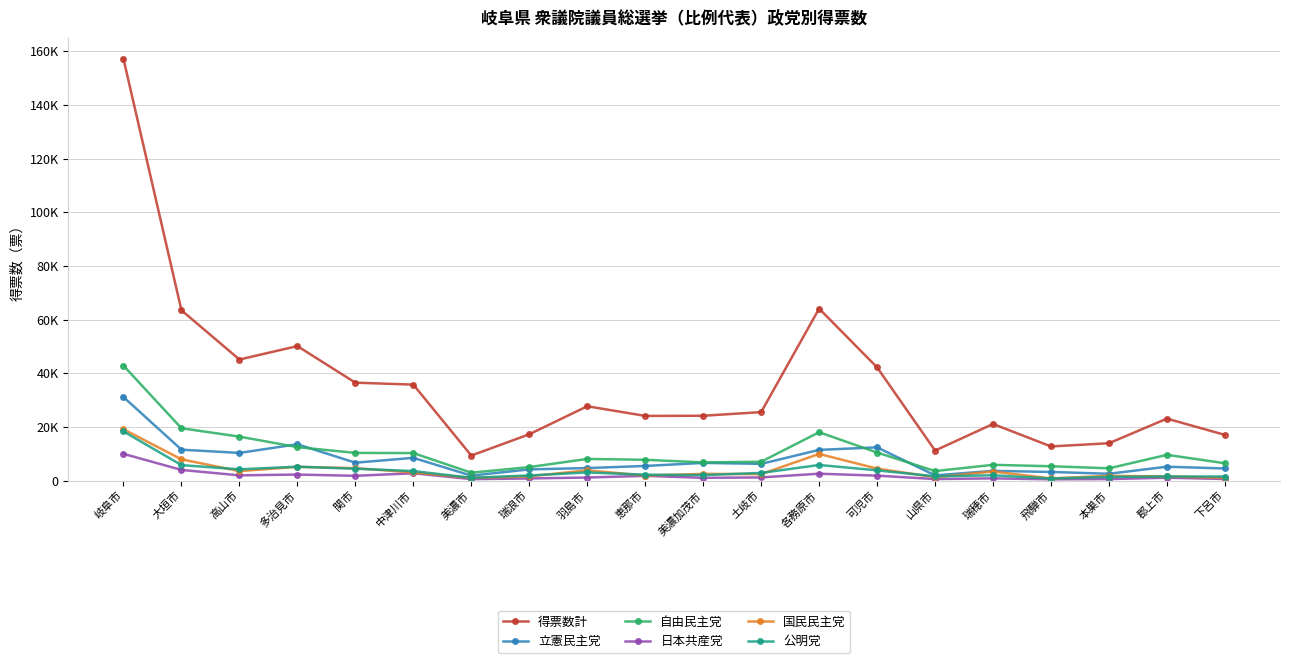

Reading left to right, extract all data points from this chart.

得票数計: 157200.0	63474.0	45122.0	50118.0	36483.0	35761.0	9313.0	17249.0	27693.0	24104.0	24153.0	25515.0	64094.0	42183.0	11183.0	21084.0	12712.0	13916.0	23085.0	17017.0
立憲民主党: 31132.0	11509.0	10301.7	13527.1	6655.1	8461.5	1822.7	4161.0	4654.7	5438.8	6583.1	6221.1	11430.3	12377.7	1922.5	3604.8	3204.3	2524.4	5157.4	4495.6
自由民主党: 42839.0	19498.0	16376.0	12453.0	10308.0	10240.0	2923.0	5015.0	8060.0	7738.0	6766.0	7008.0	18023.0	10438.0	3528.0	5860.0	5323.0	4565.0	9587.0	6447.0
日本共産党: 9950.0	3958.0	1935.0	2232.0	1762.0	2718.0	529.0	779.0	1121.0	1752.0	1016.0	1167.0	2551.0	1826.0	557.0	812.0	458.0	545.0	1055.0	580.0
国民民主党: 19113.0	7906.0	3514.3	5103.9	4624.9	3021.5	967.3	1575.0	3800.3	1868.2	2480.9	2395.9	9924.6	4442.3	1267.5	3369.2	788.7	1752.6	1509.6	1028.4
公明党: 18314.0	5757.0	4180.0	5165.0	4400.0	3537.0	1022.0	1891.0	3014.0	2175.0	2035.0	2843.0	5802.0	3801.0	1571.0	1965.0	752.0	1376.0	1509.0	1499.0